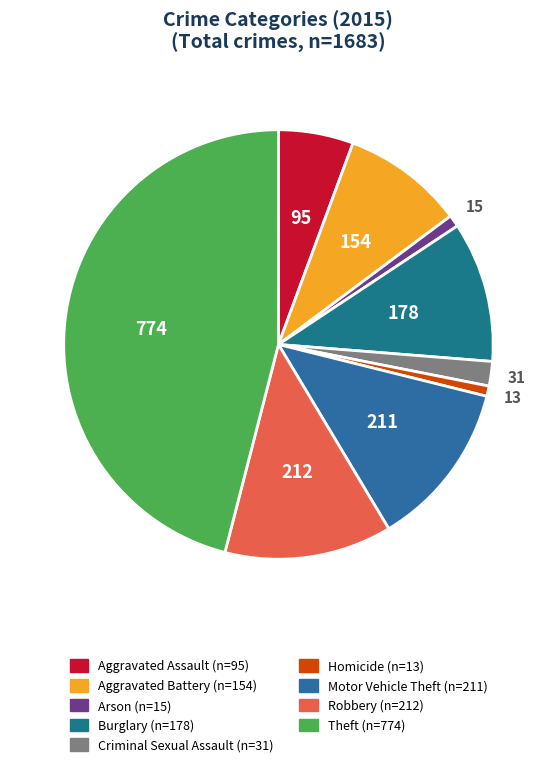

How many segments does this pie chart have?

9